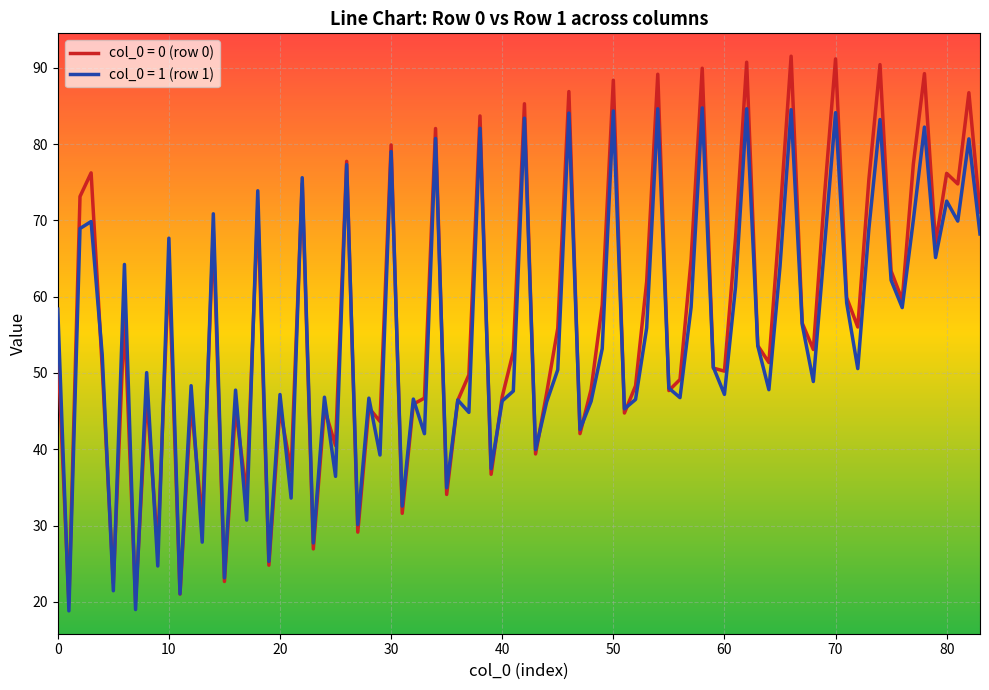

Rank the series by their maximum value, from lowest to highest.

col_0 = 1 (row 1), col_0 = 0 (row 0)